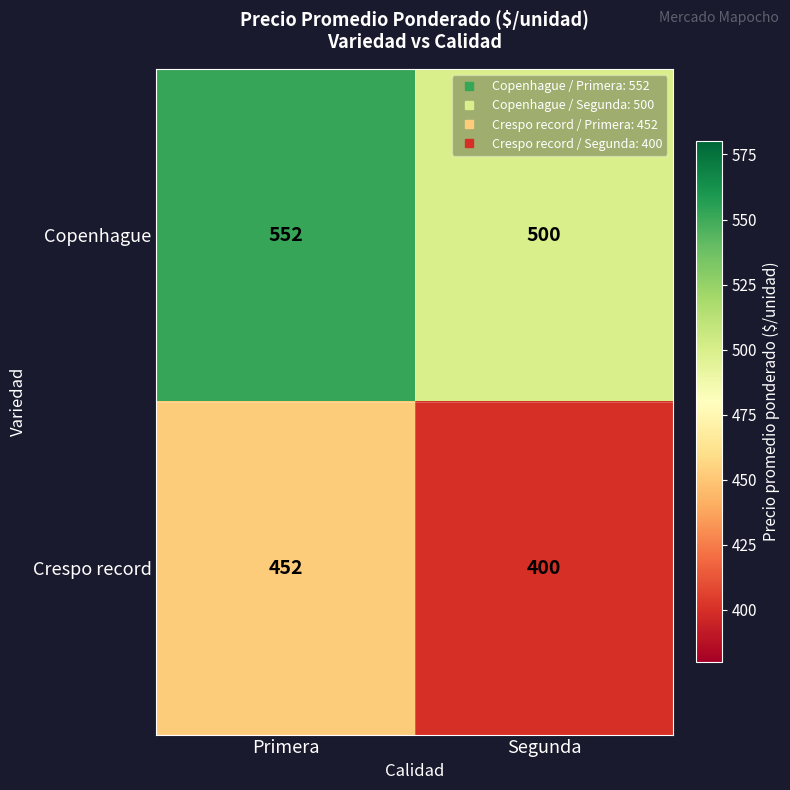

What is the average value of the Crespo record series?

426